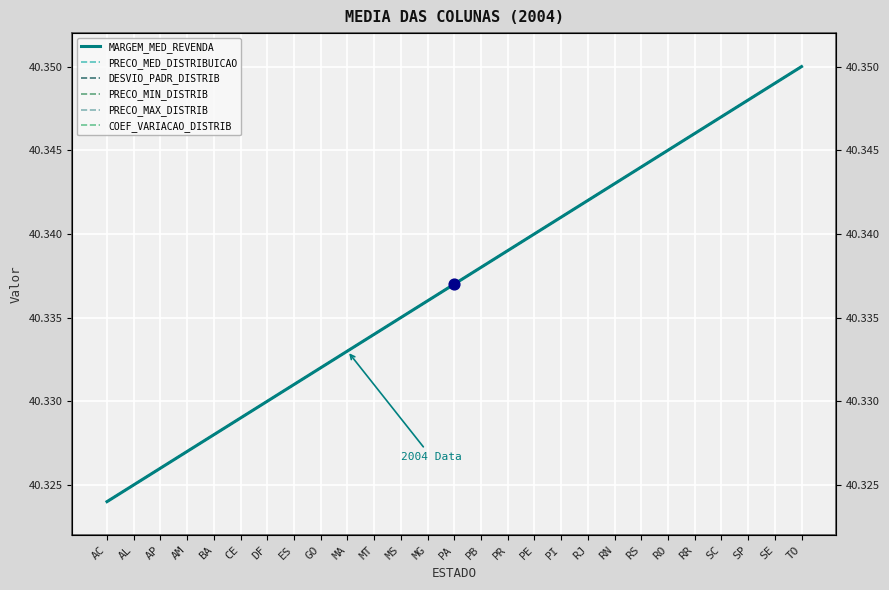

What are all the series names shown in the legend?

MARGEM_MED_REVENDA, PRECO_MED_DISTRIBUICAO, DESVIO_PADR_DISTRIB, PRECO_MIN_DISTRIB, PRECO_MAX_DISTRIB, COEF_VARIACAO_DISTRIB